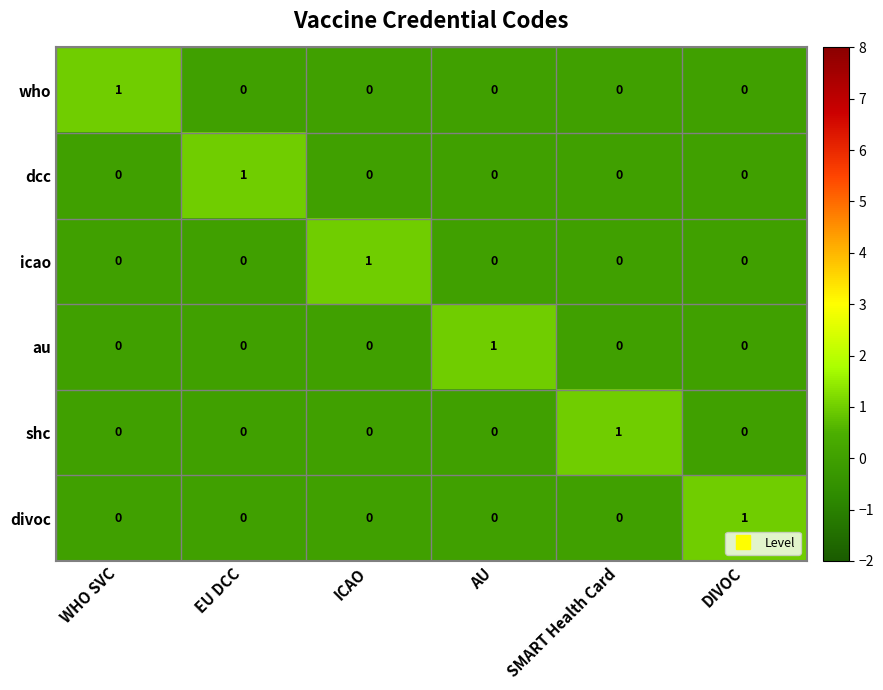

Is the value of shc at EU DCC greater than the value of au at AU?

No